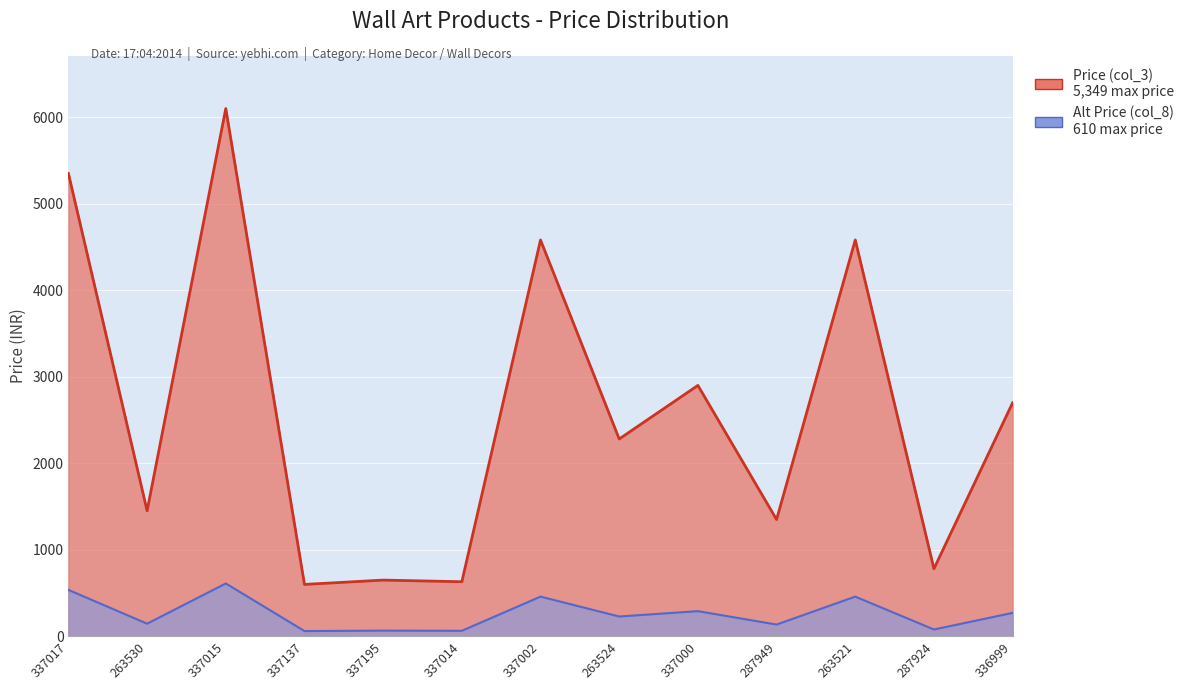

What is the label of the 12th point from the right?

263530